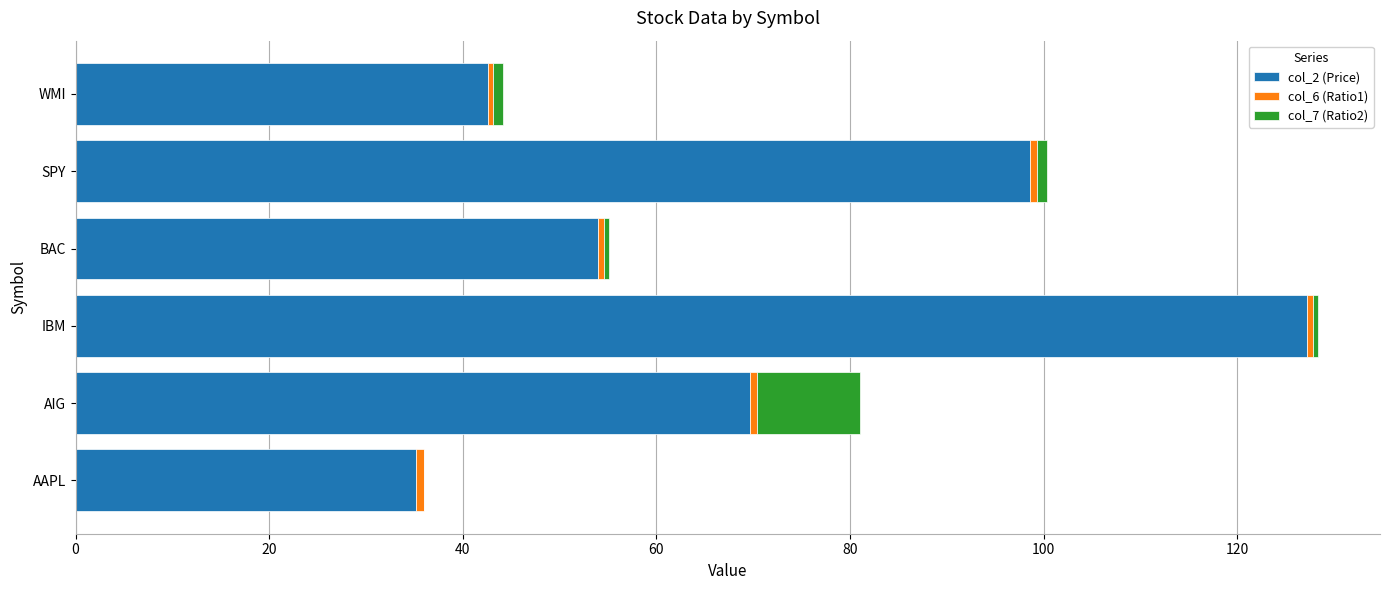

Which category has the highest value in the col_2 (Price) series?

IBM